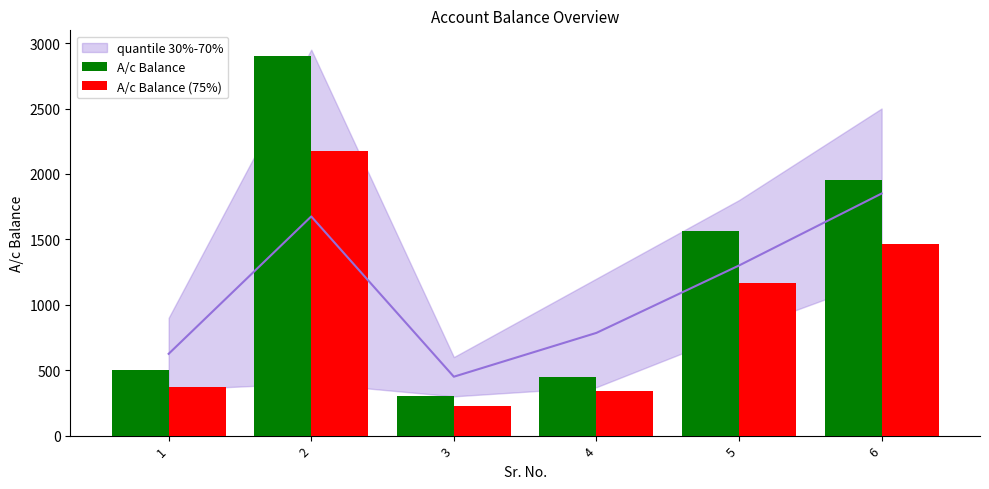

What is the spread (max minus min) of values at 2?

725.0